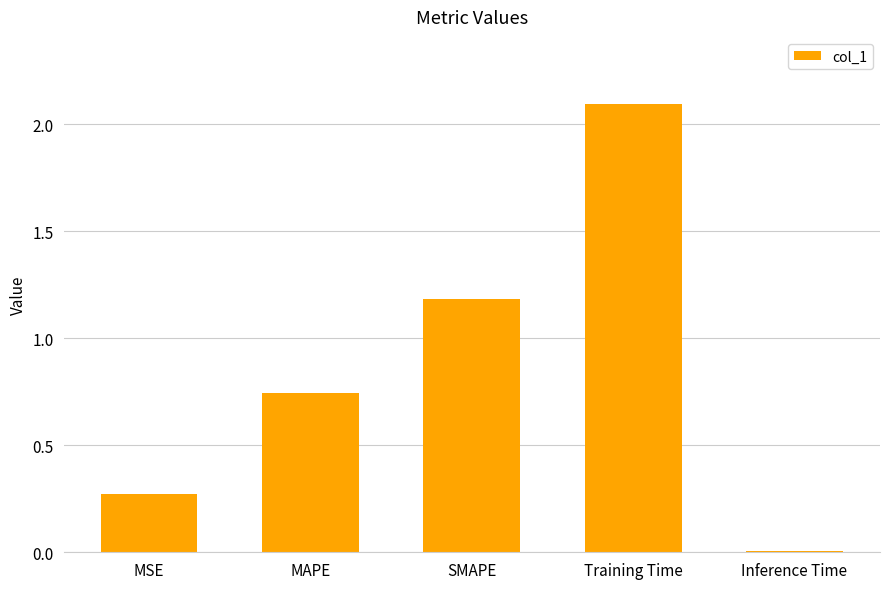

How many bars are there in total?

5